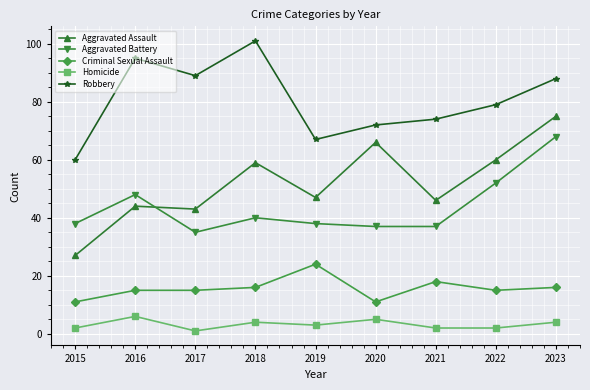

True or false: Aggravated Battery and Robbery cross at least once.

False